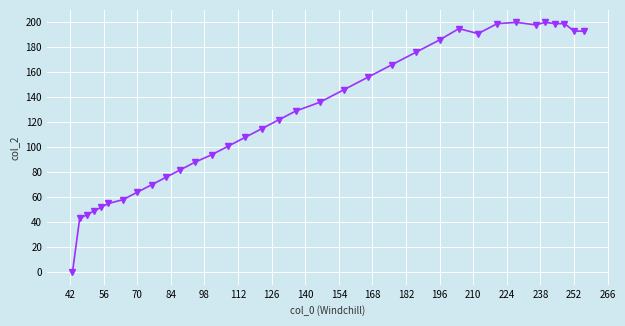

How many lines are shown in the chart?

1